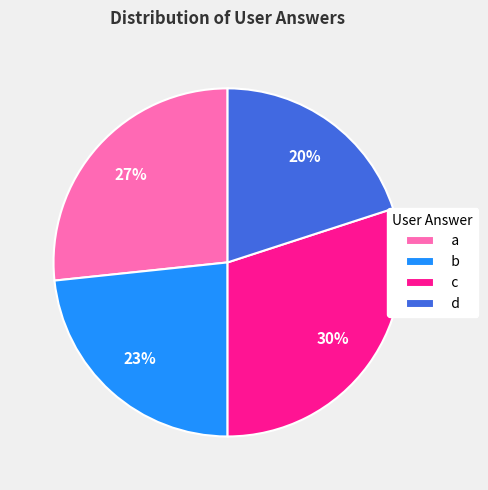

What percentage is the b slice, to the nearest percent?

23%